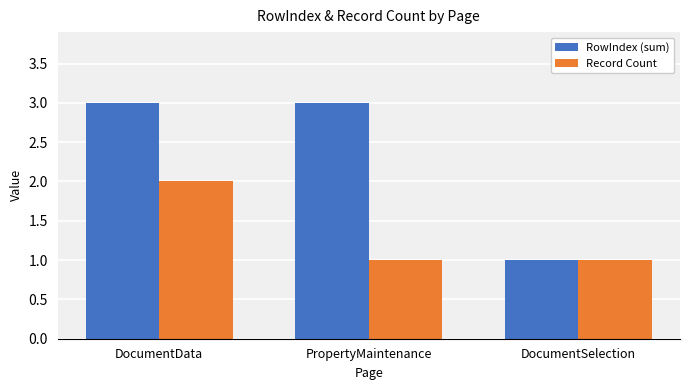

List the series in order of their overall mean, highest first.

RowIndex (sum), Record Count